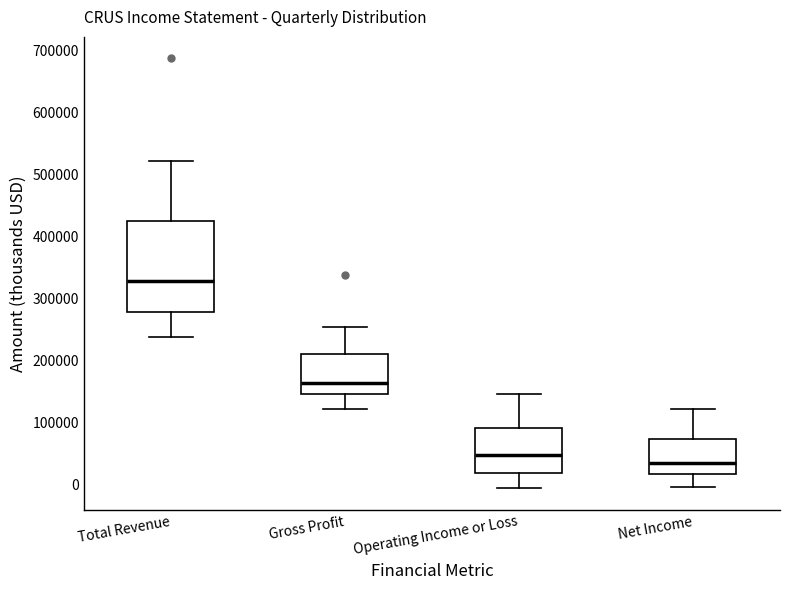

Which box is the tallest, from its lower edge to its upper edge?

Total Revenue